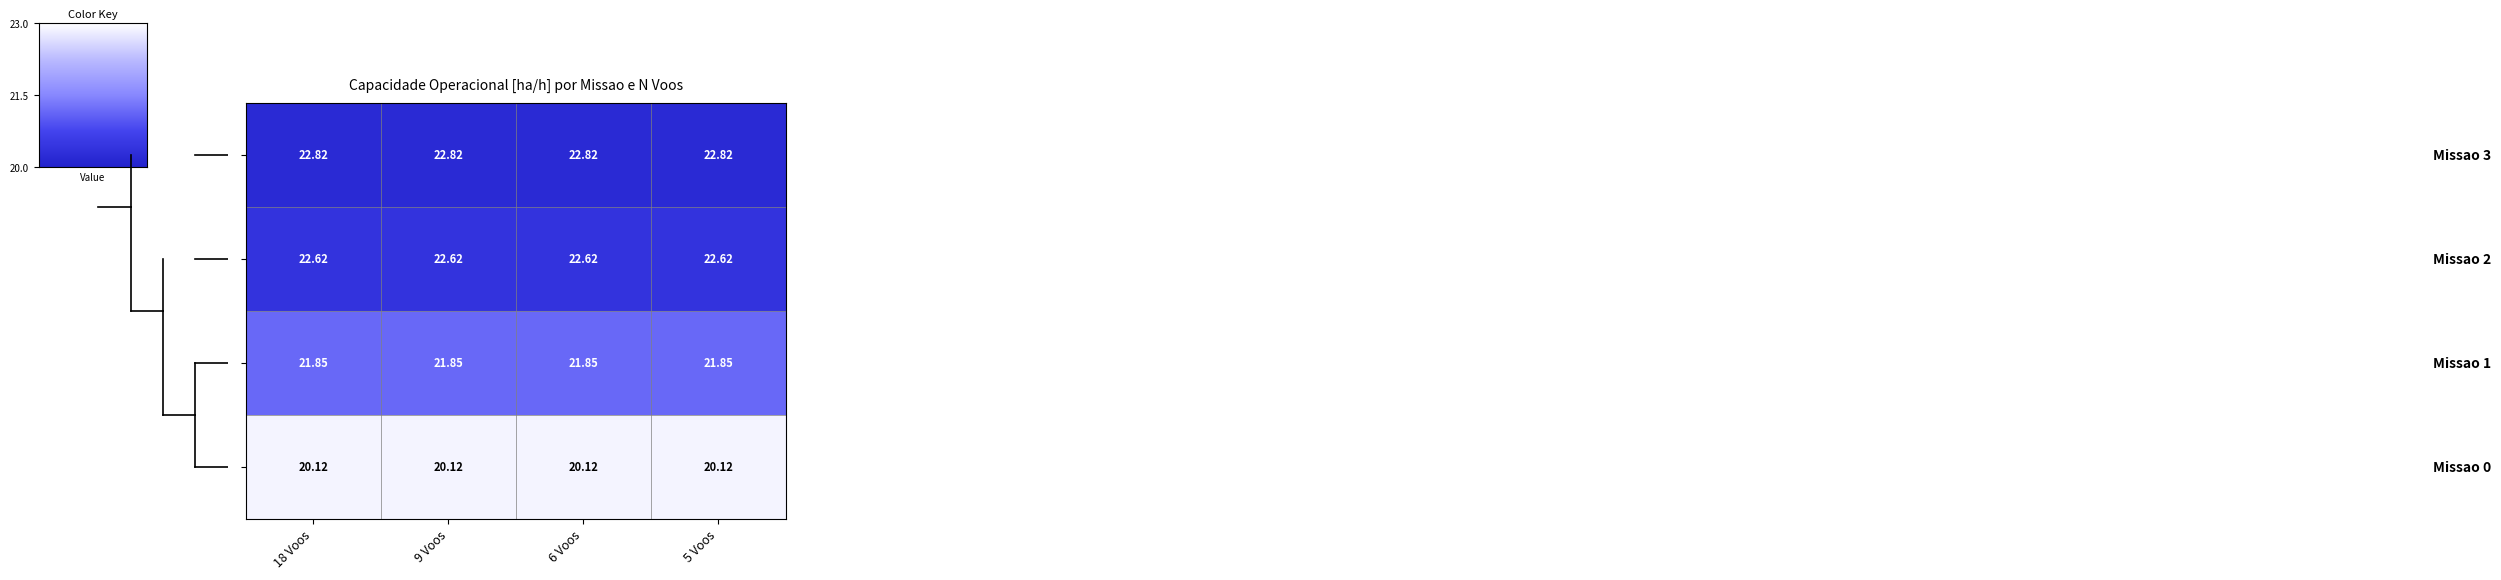

What is the spread (max minus min) of values at 6 Voos?

2.7